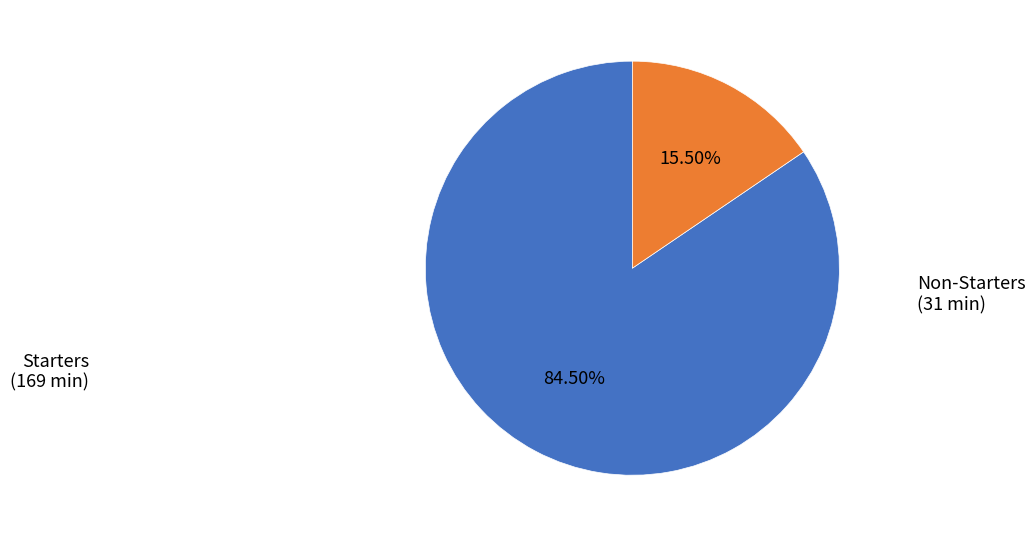

Does any single category account for the majority?

Yes